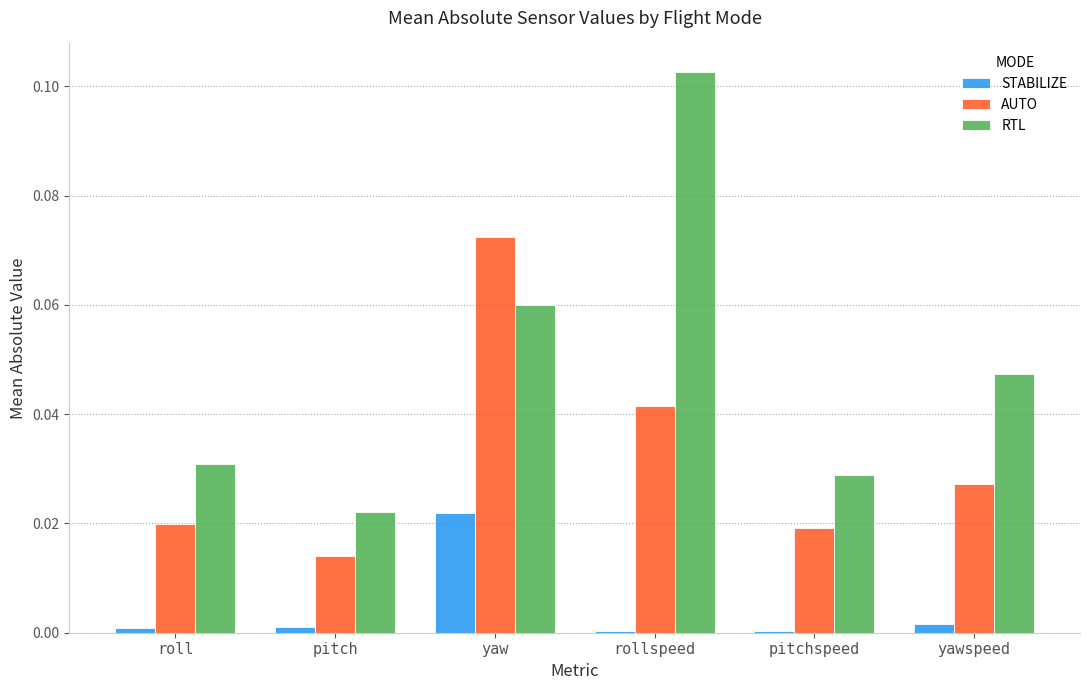

True or false: STABILIZE has a value of 0.0 at pitchspeed.

True